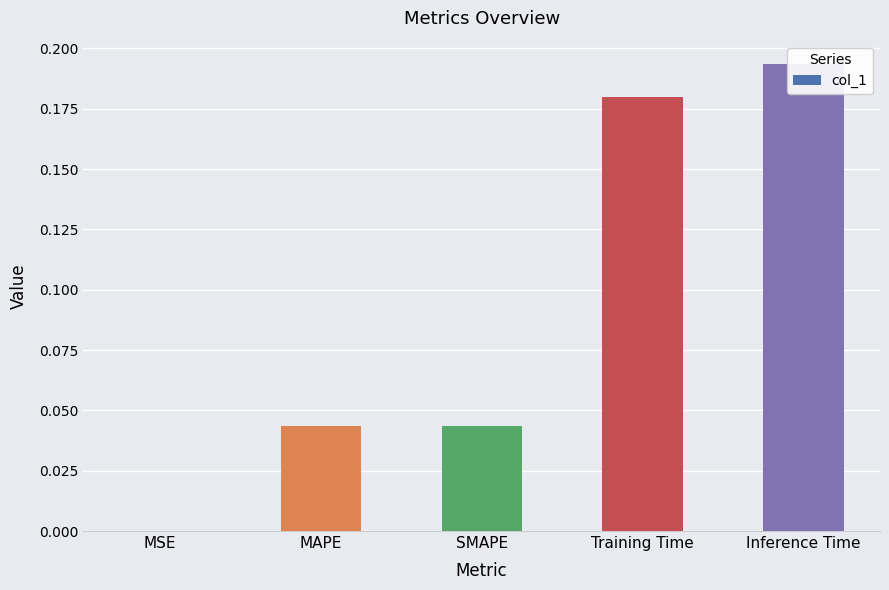

How many bars are there in total?

5